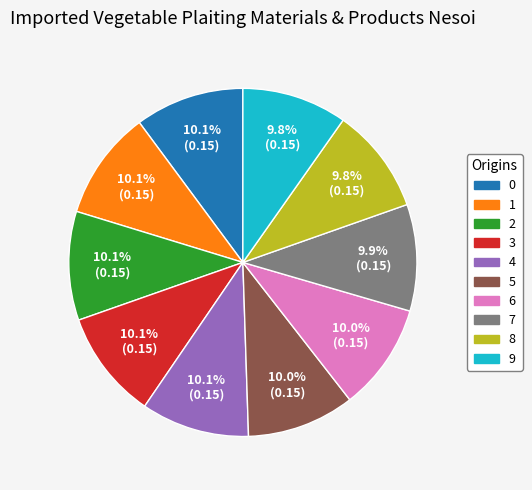

How many segments does this pie chart have?

10